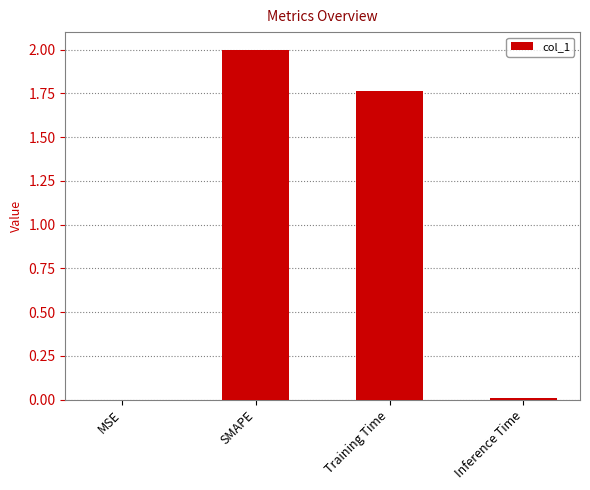

At which label is the value closest to 1?

Training Time